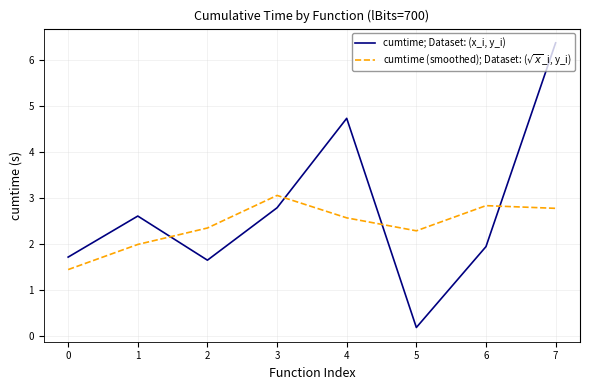

What is the sum of all cumtime (smoothed); Dataset: ($\sqrt{x}$_i, y_i) values?

19.2